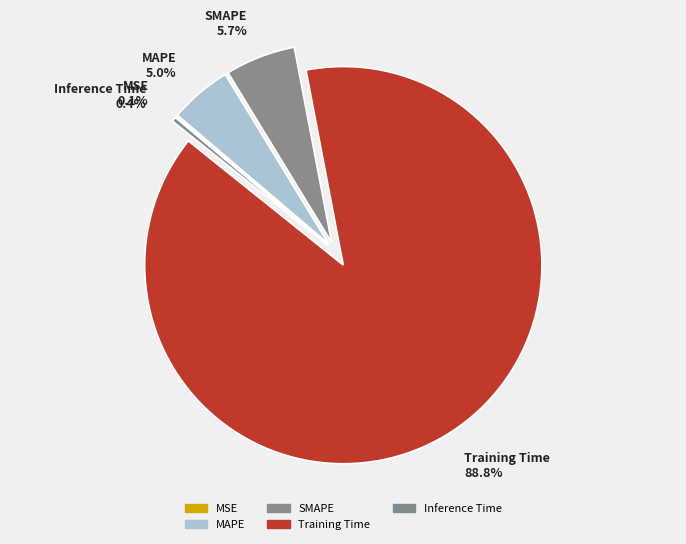

What is the total percentage of MAPE and Training Time?

93.8%